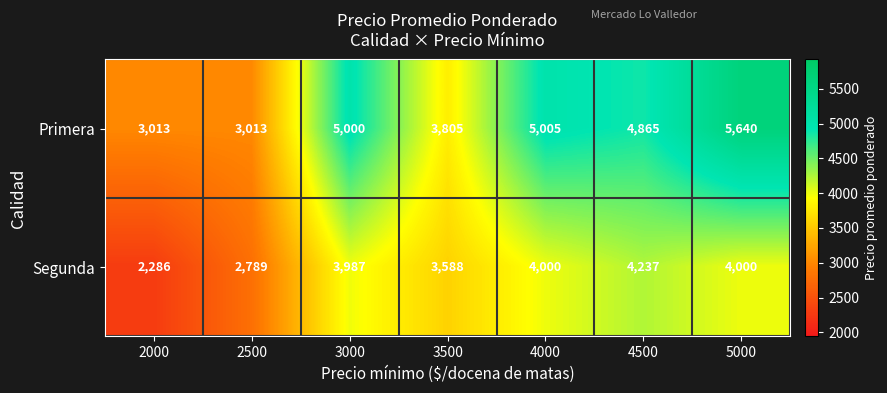

Reading left to right, extract all data points from this chart.

Primera: 2000=3013	2500=3013	3000=5000	3500=3805	4000=5005	4500=4865	5000=5640
Segunda: 2000=2286	2500=2789	3000=3987	3500=3588	4000=4000	4500=4237	5000=4000